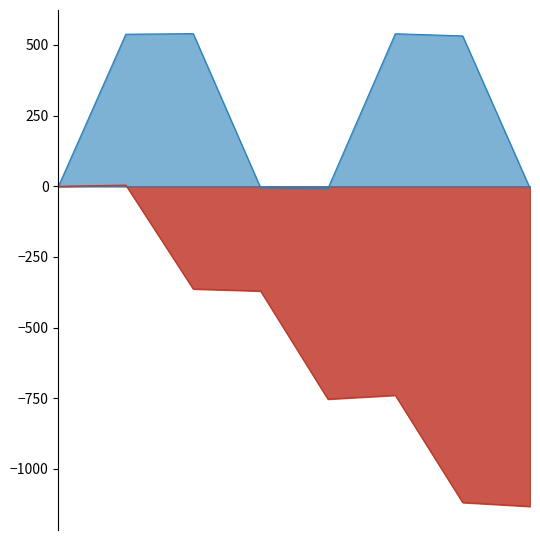

Rank the series by their average value, from highest to lowest.

center_X, center_Y